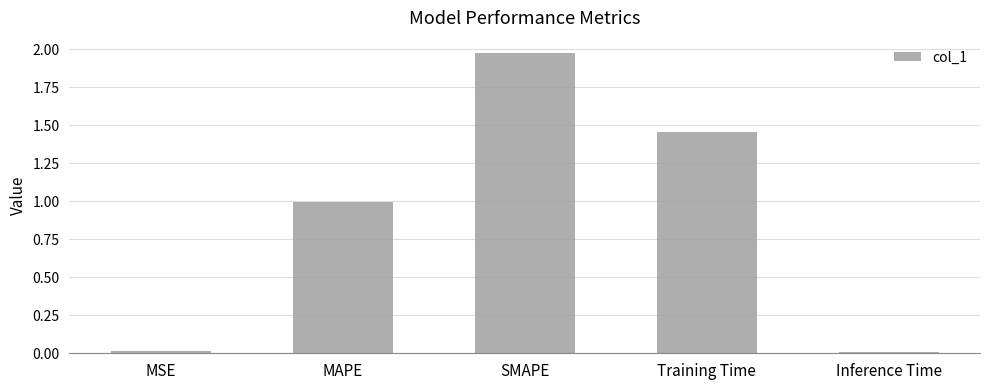

The chart shows a value of 0.7 at MAPE. True or false?

False